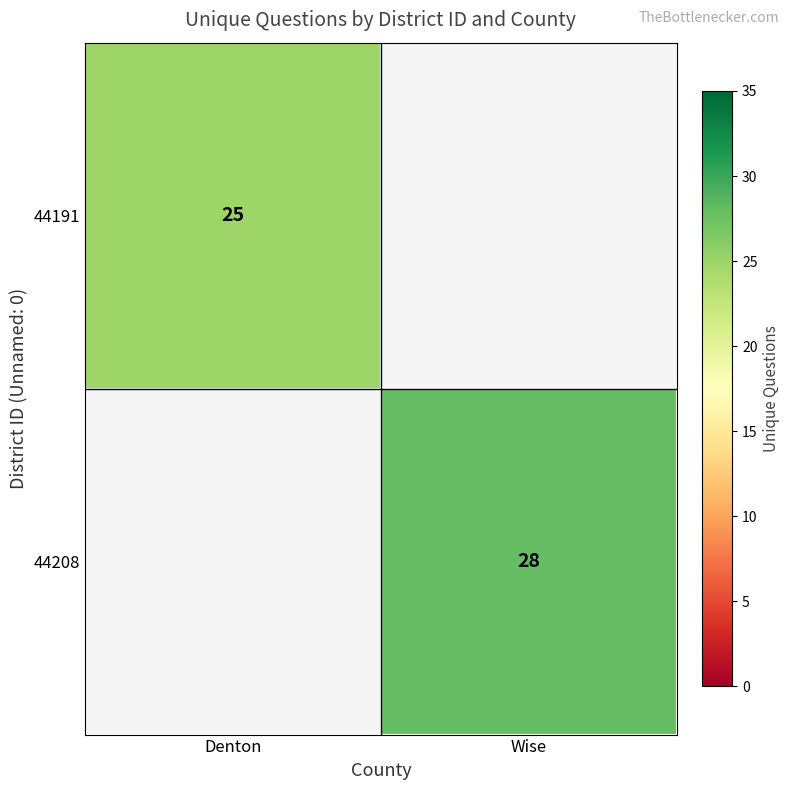

Which category has the highest value across all series?

Wise